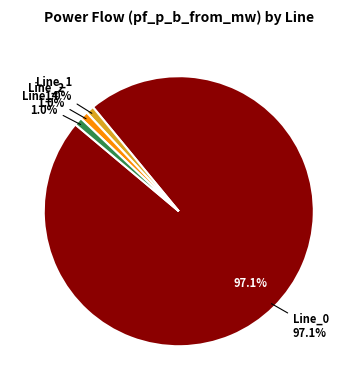

How many slices are in this pie chart?

4